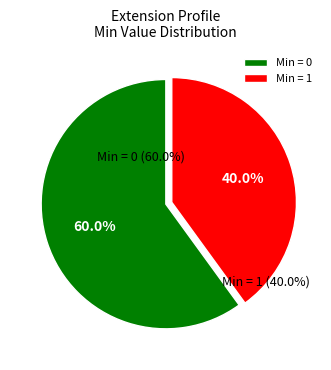

The Extension.url slice represents 58% of the pie. True or false?

False